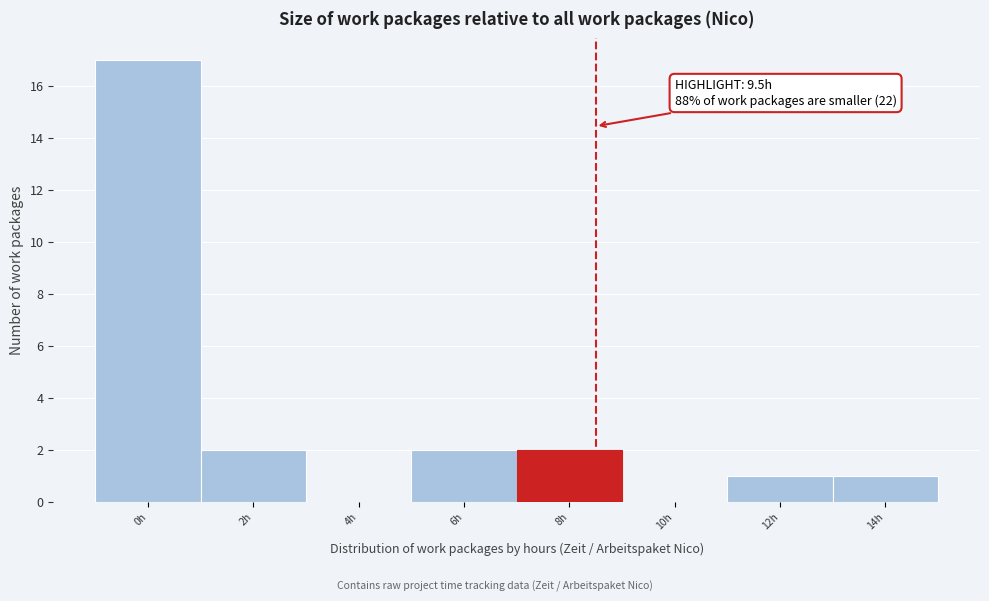

Reading right to left, list all the values displayed in this chart.

14h=1	12h=1	10h=0	8h=2	6h=2	4h=0	2h=2	0h=17